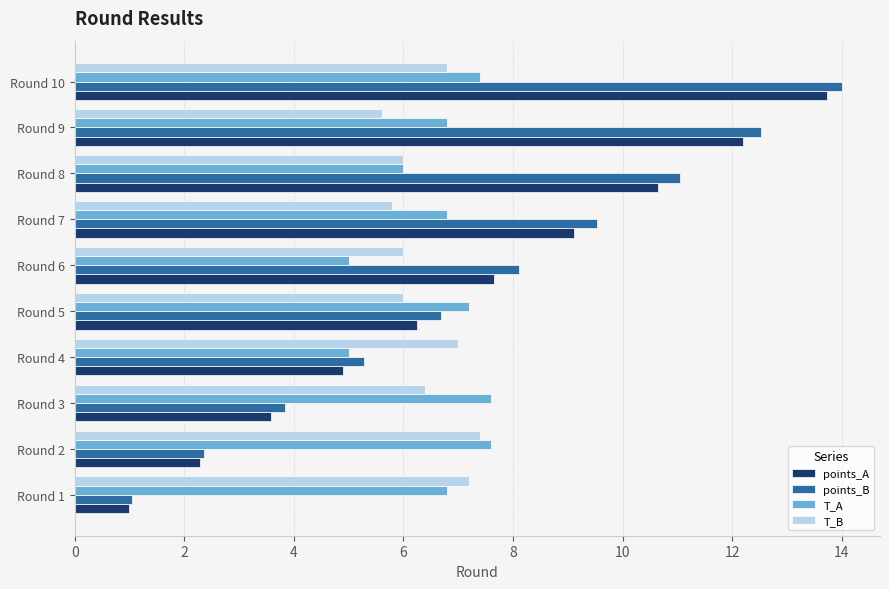

Is it true that T_B equals 6.0 at Round 6?

True